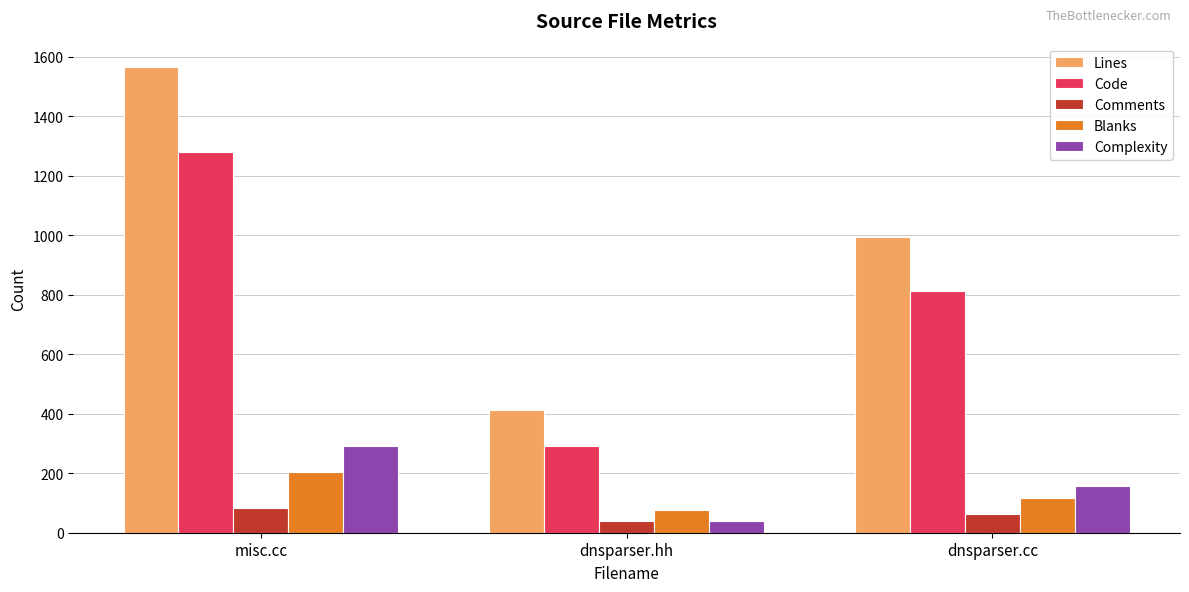

Count the Lines values in the range 411 to 1565.

3